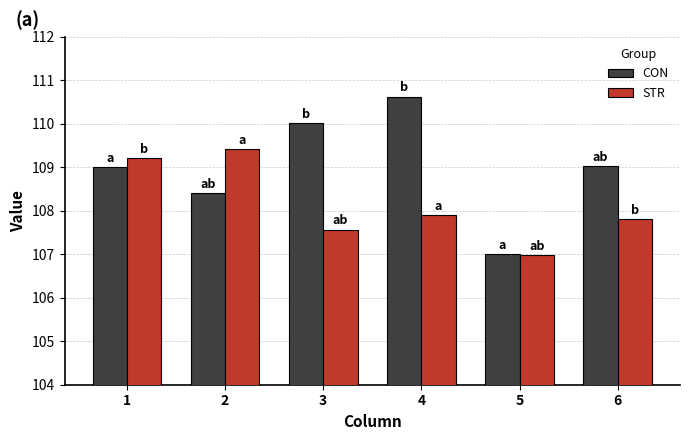

Are the bars grouped side by side (vs. stacked)?

Yes